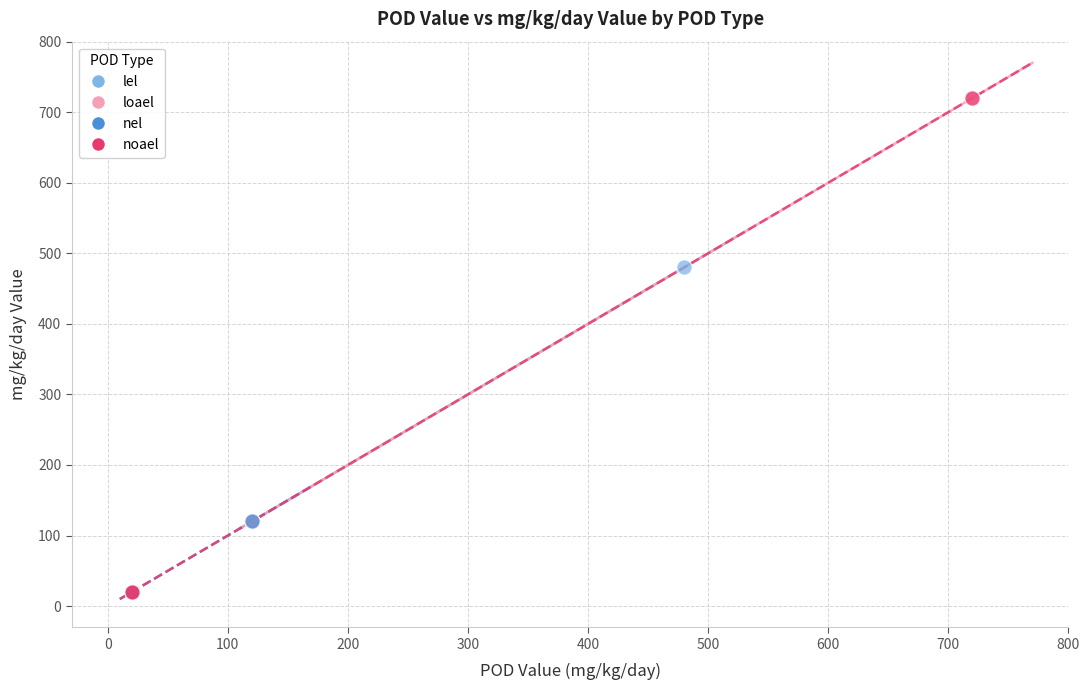

Which series has the widest spread of Y values?

noael